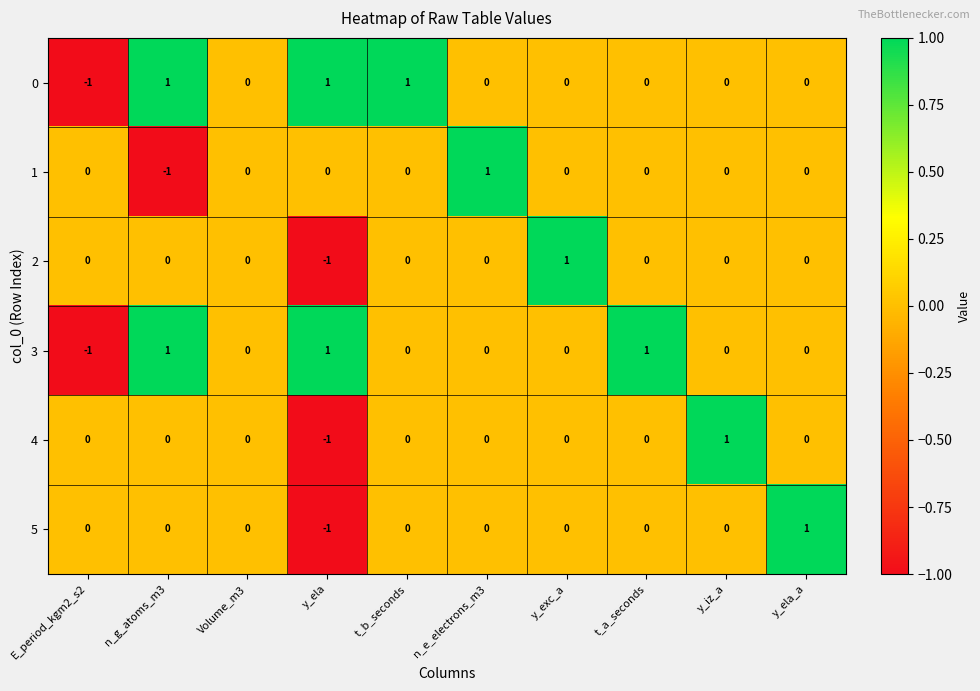

The 2 series shows -1 at E_period_kgm2_s2. True or false?

False